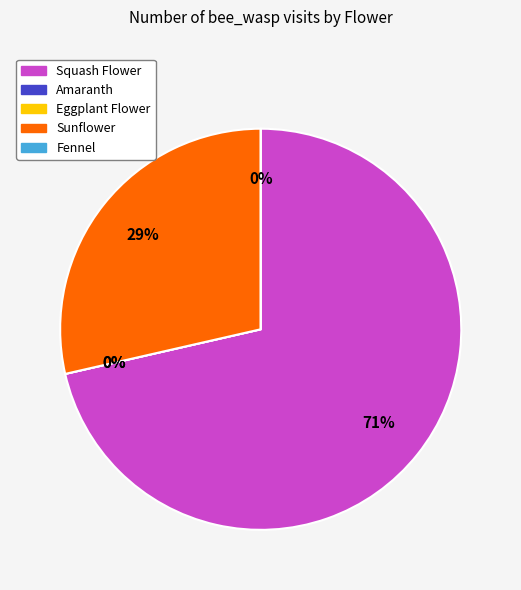

How many segments does this pie chart have?

5